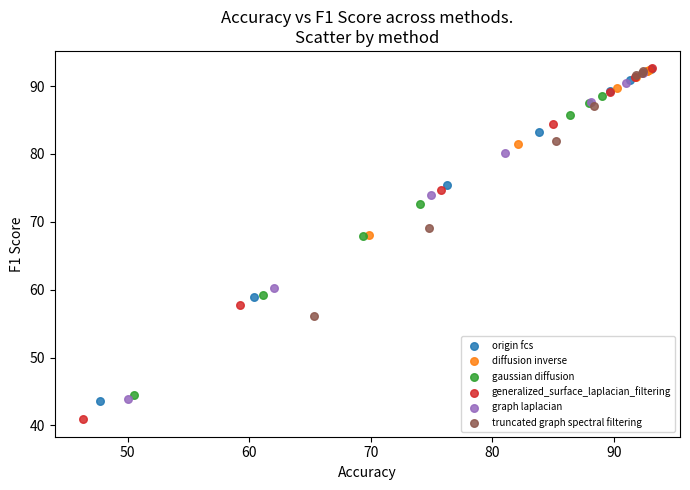

Which series contains the lowest Y value?

generalized_surface_laplacian_filtering